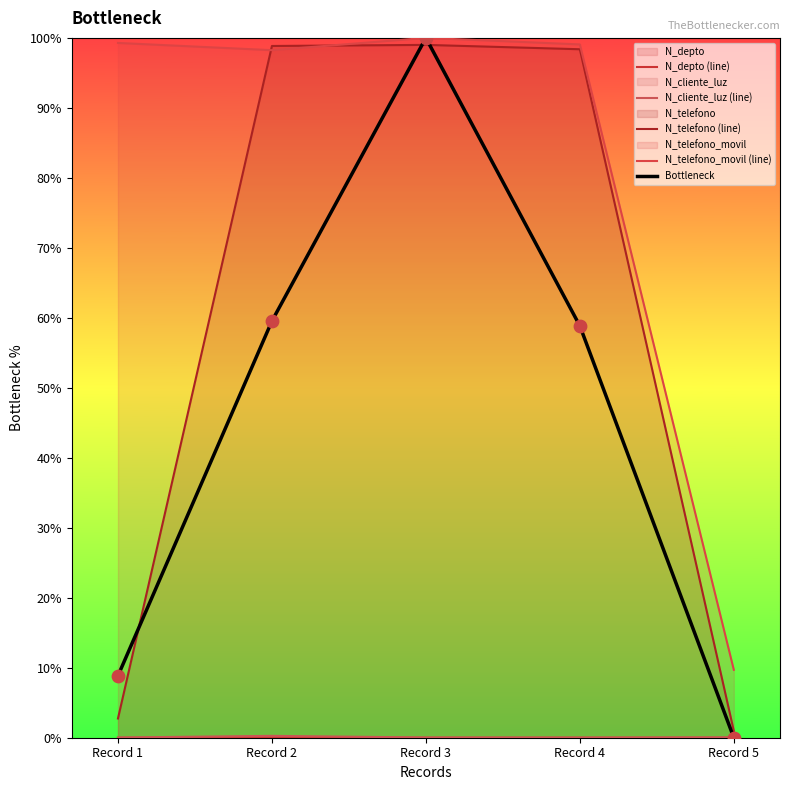

How many lines are shown in the chart?

5